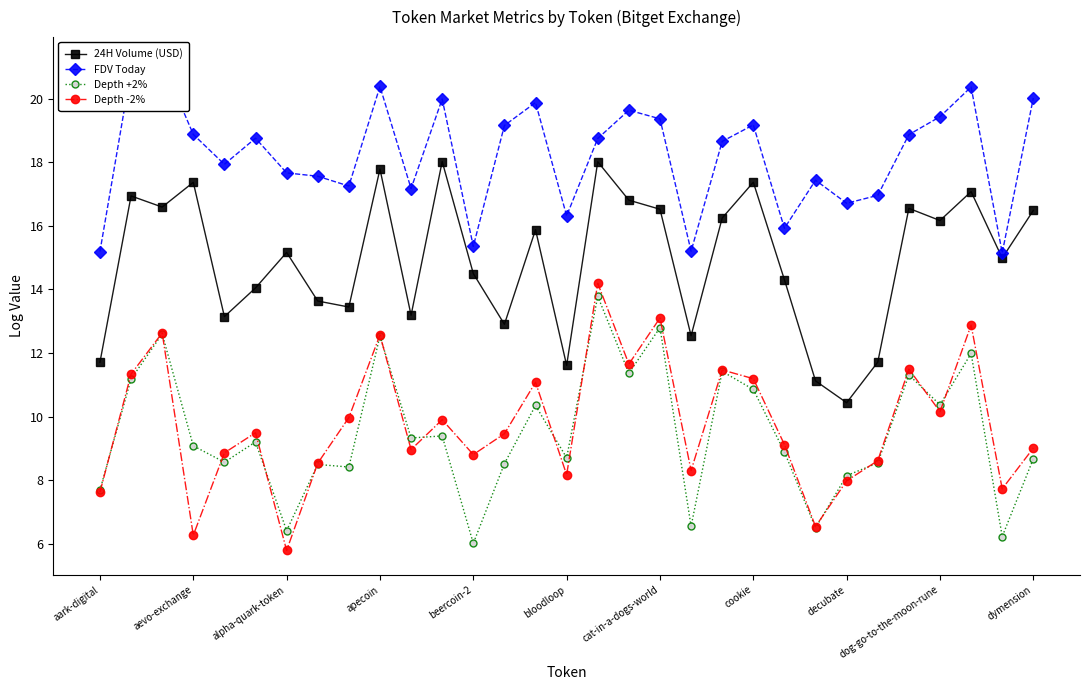

True or false: Depth +2% has more than 1 interior local peaks.

True